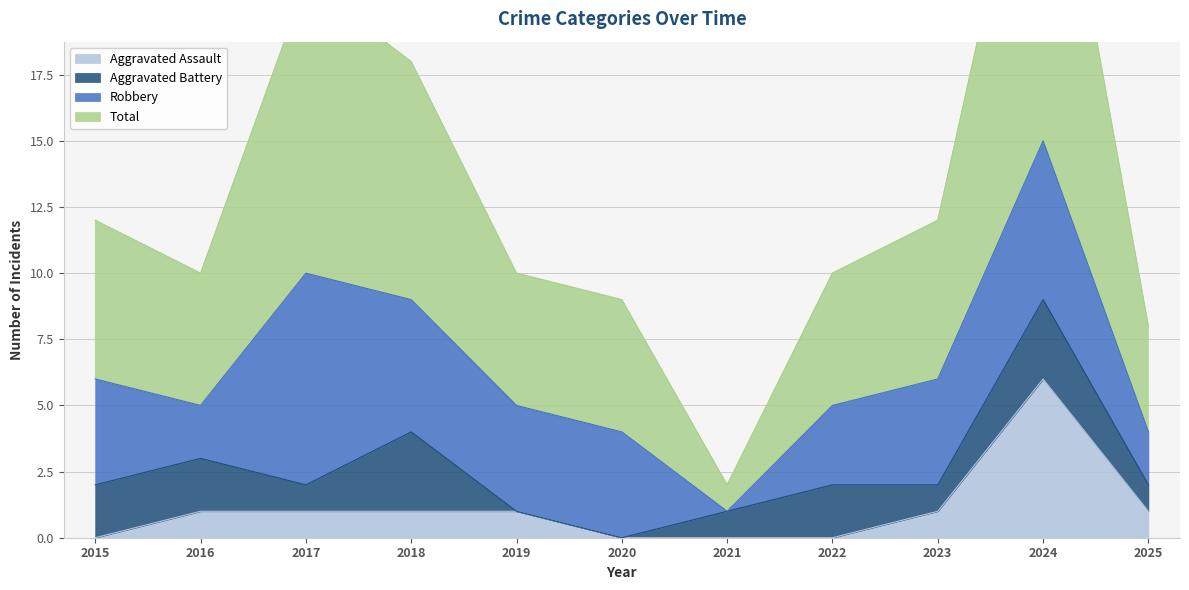

The value of Aggravated Assault at 2016 is 1. True or false?

True